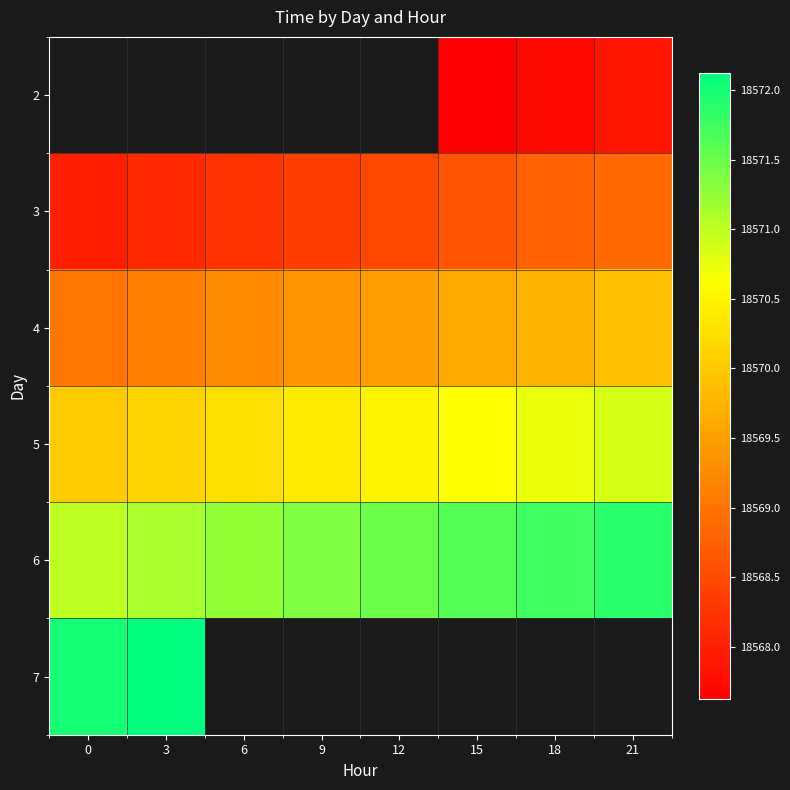

Which category has the highest value in the 4 series?

21